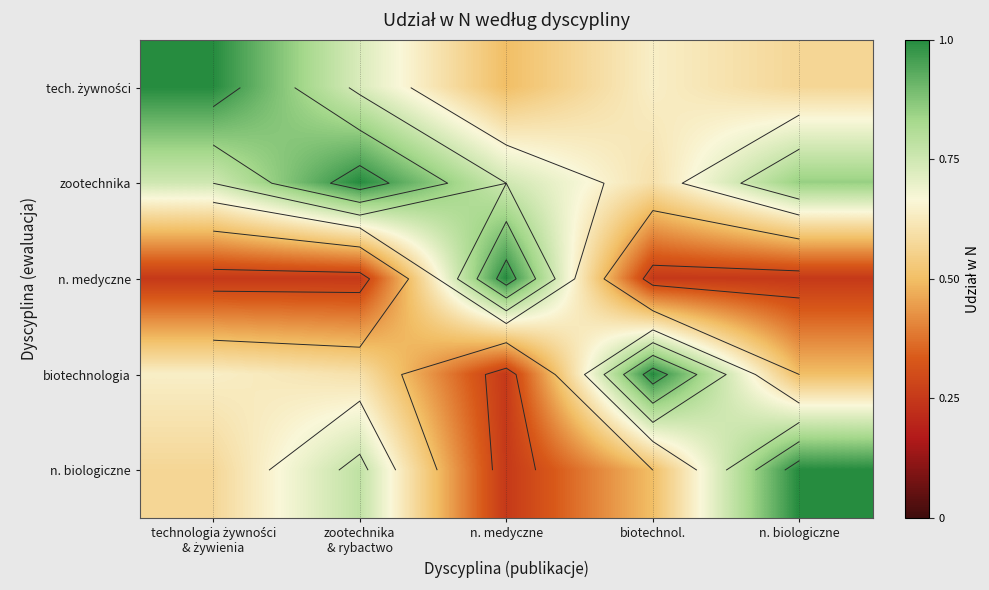

What is the sum of the tech. żywności values at zootechnika & rybactwo and n. biologiczne?

1.3